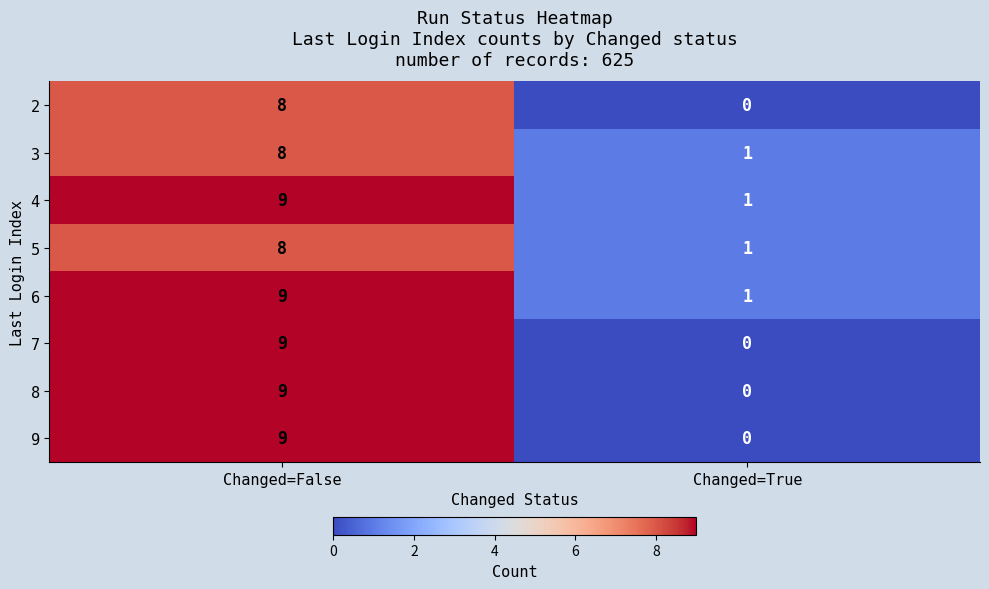

What is the sum of all 2 values?

8